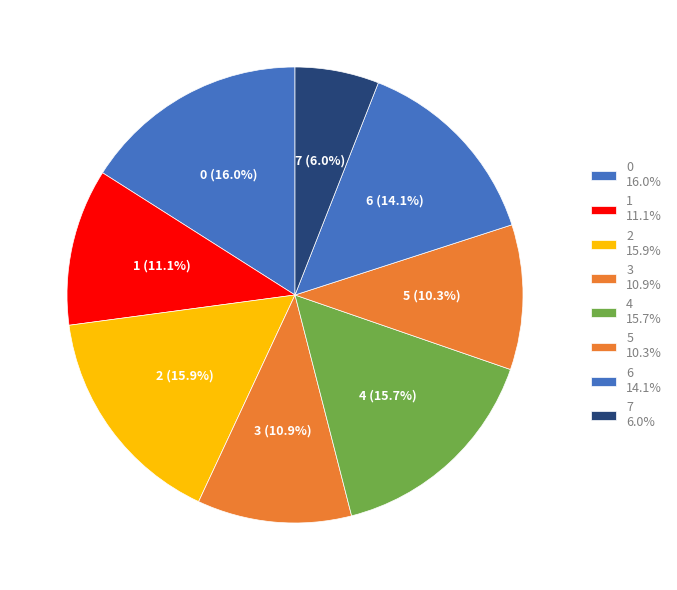

Is it true that 0 is 16% of the pie?

True